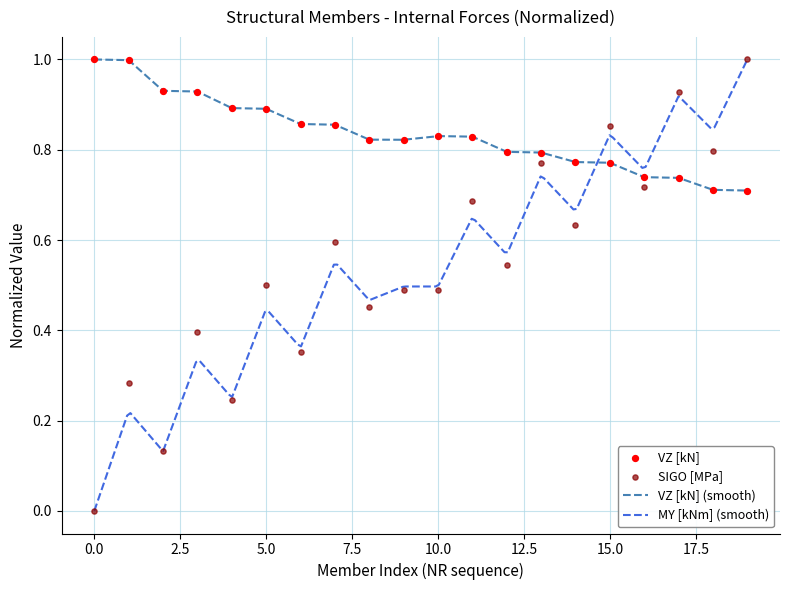

Is the value of MY [kNm] at 10 greater than the value of VZ [kN] at 10?

No